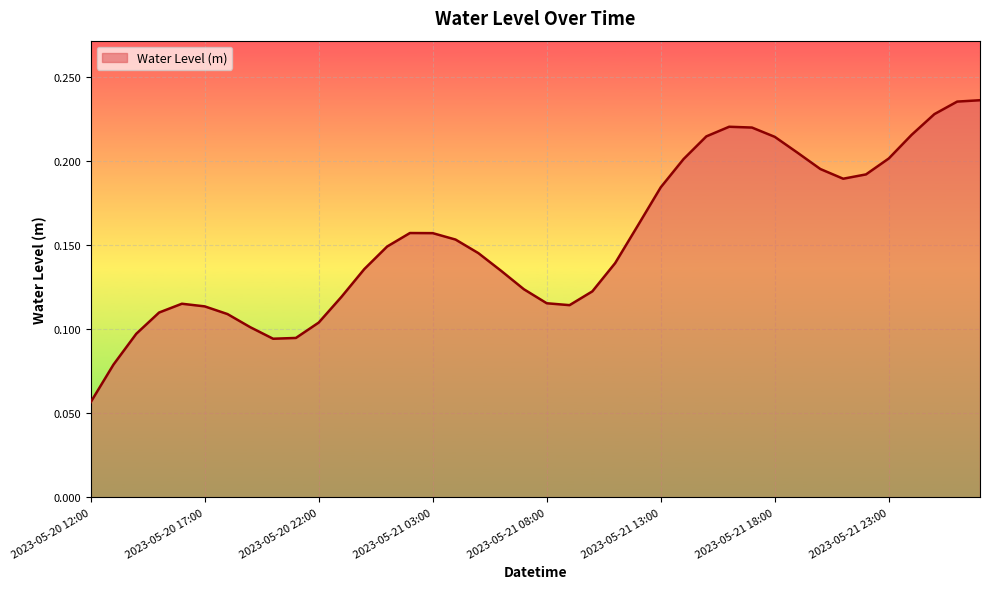

What is the value of the 5th point from the left?

0.1